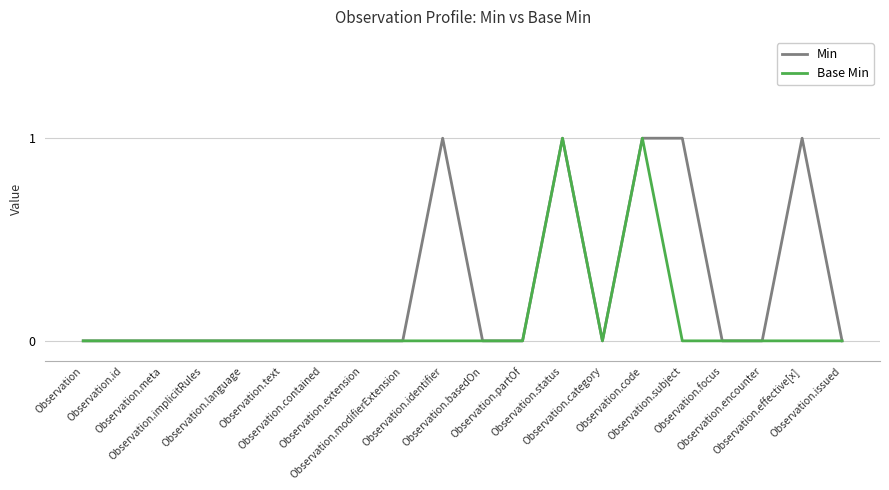

What are all the series names shown in the legend?

Min, Base Min